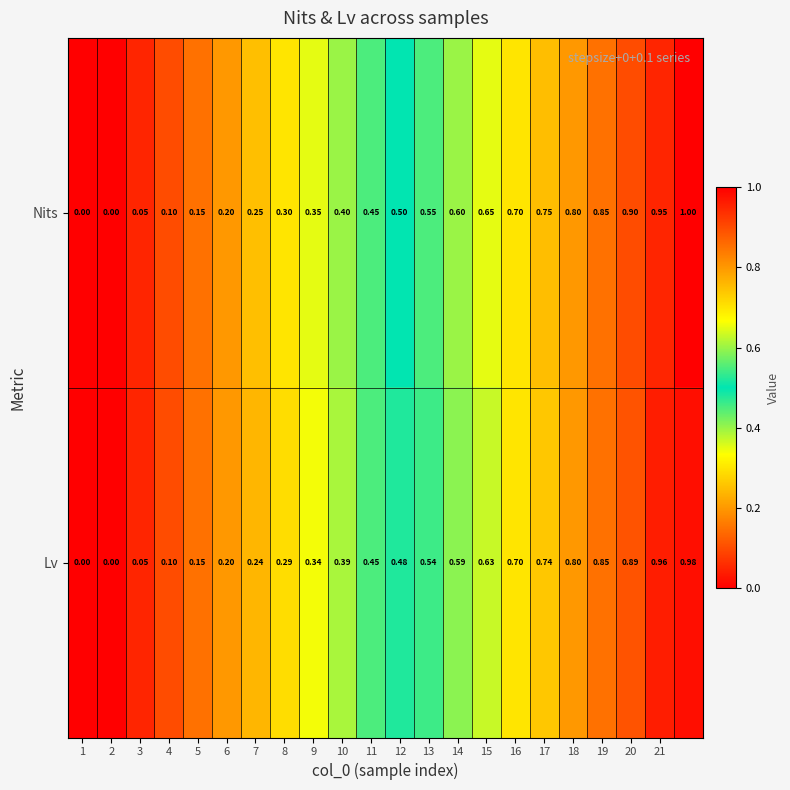

Which series has the largest total across all categories?

Nits